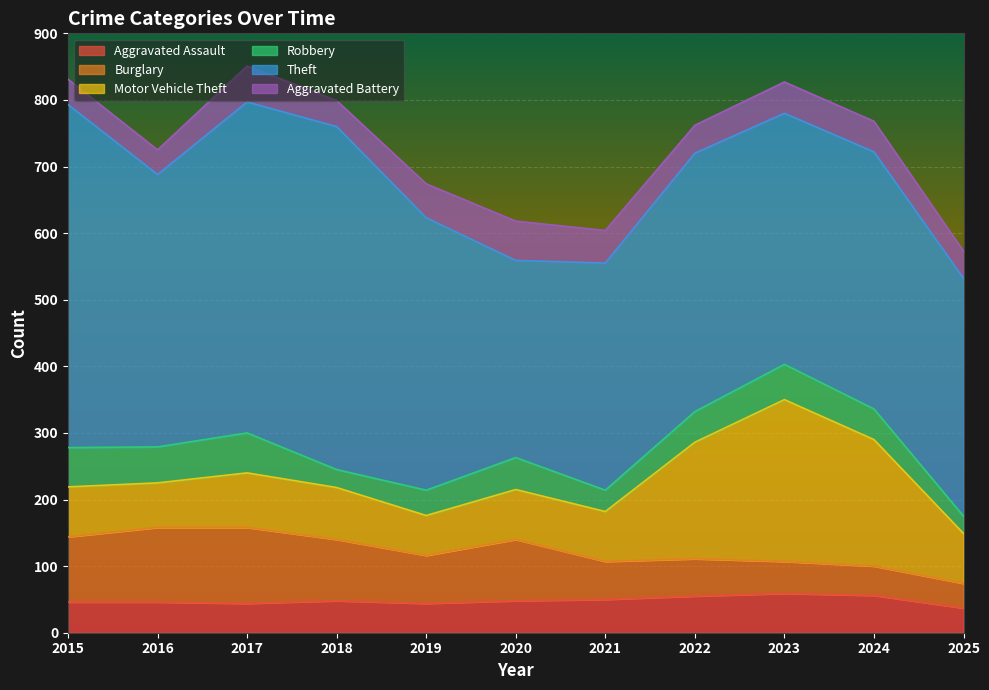

At which label does Aggravated Assault reach its peak?

2023